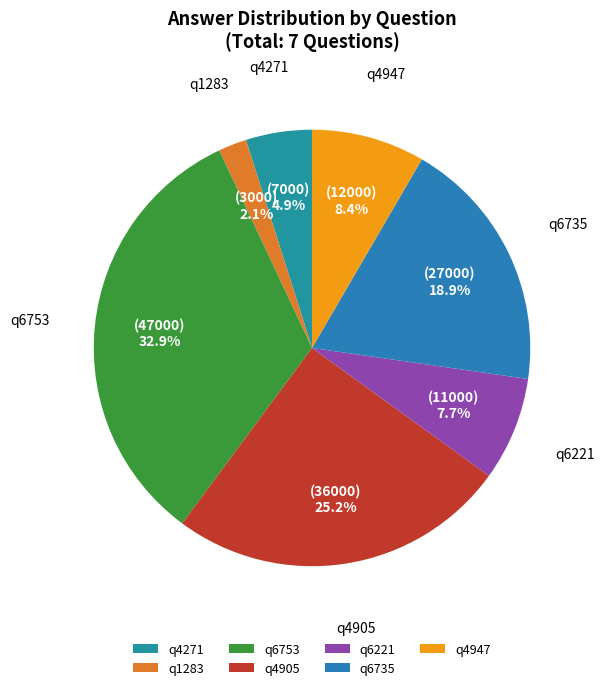

Between q6735 and q4947, which is larger?

q6735